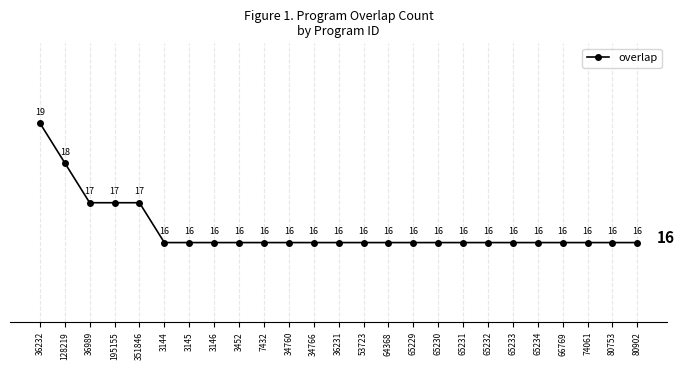

The chart shows a value of 29 at 34766. True or false?

False